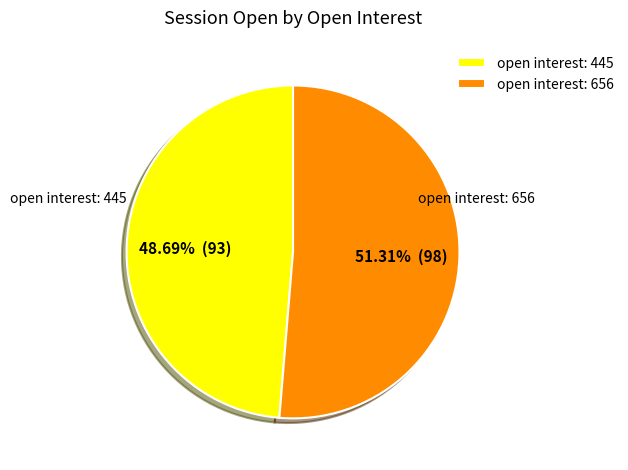

Is open interest: 445 the majority of the pie?

No